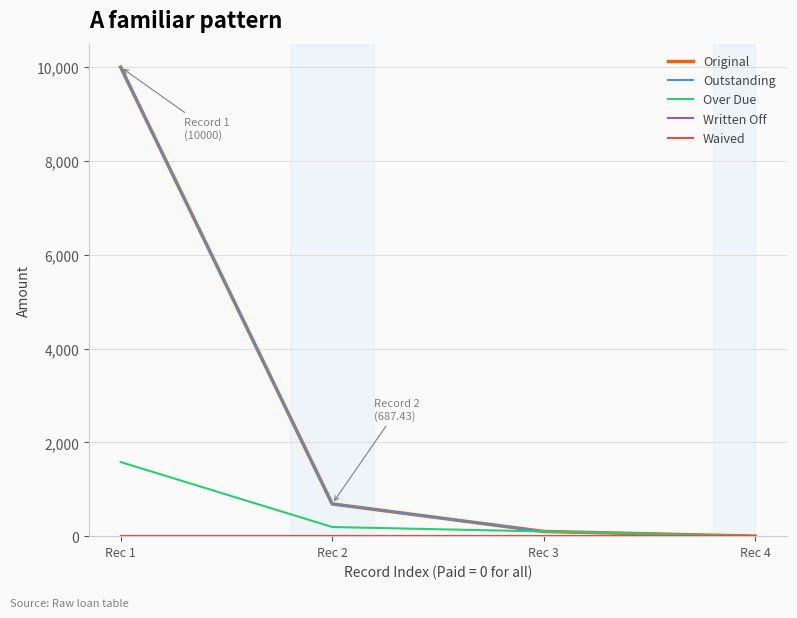

Does the chart have visible grid lines?

Yes